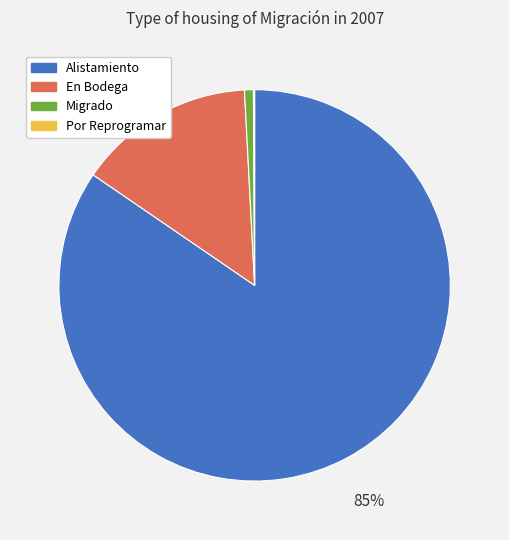

Between En Bodega and Migrado, which is larger?

En Bodega